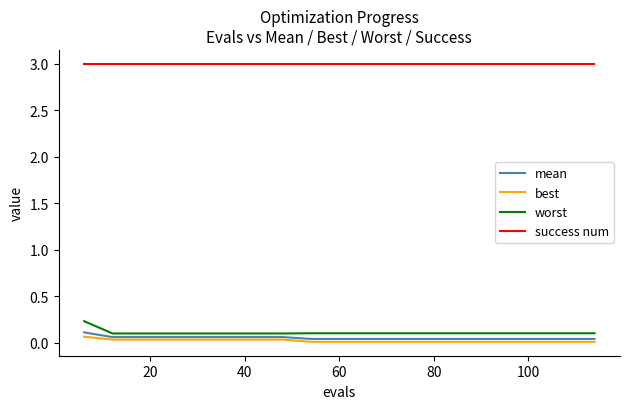

What is the maximum value shown in the chart?

3.0